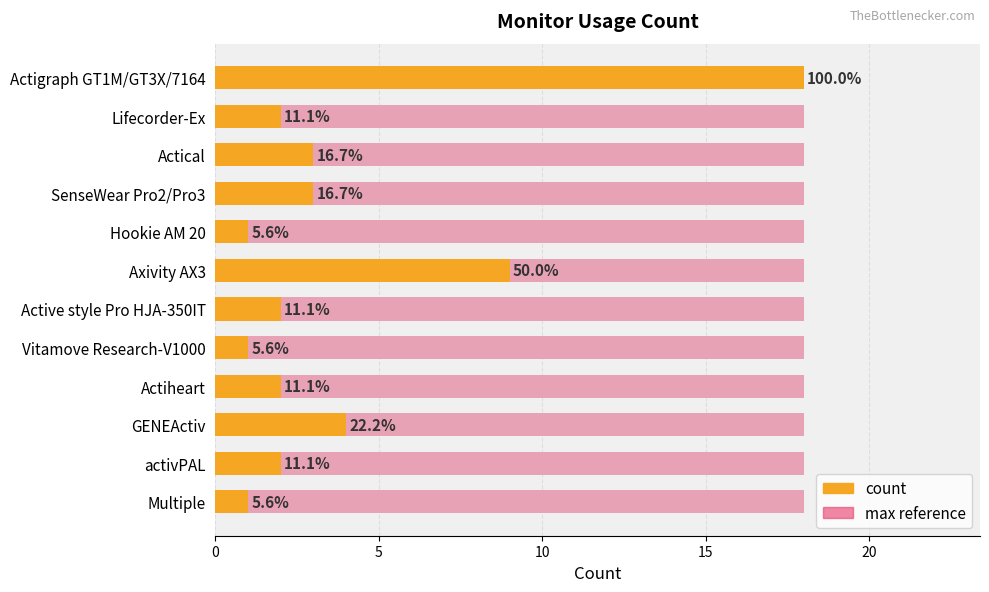

What is the value of the col_1 (count) bar at the 9th from the left?

2.0